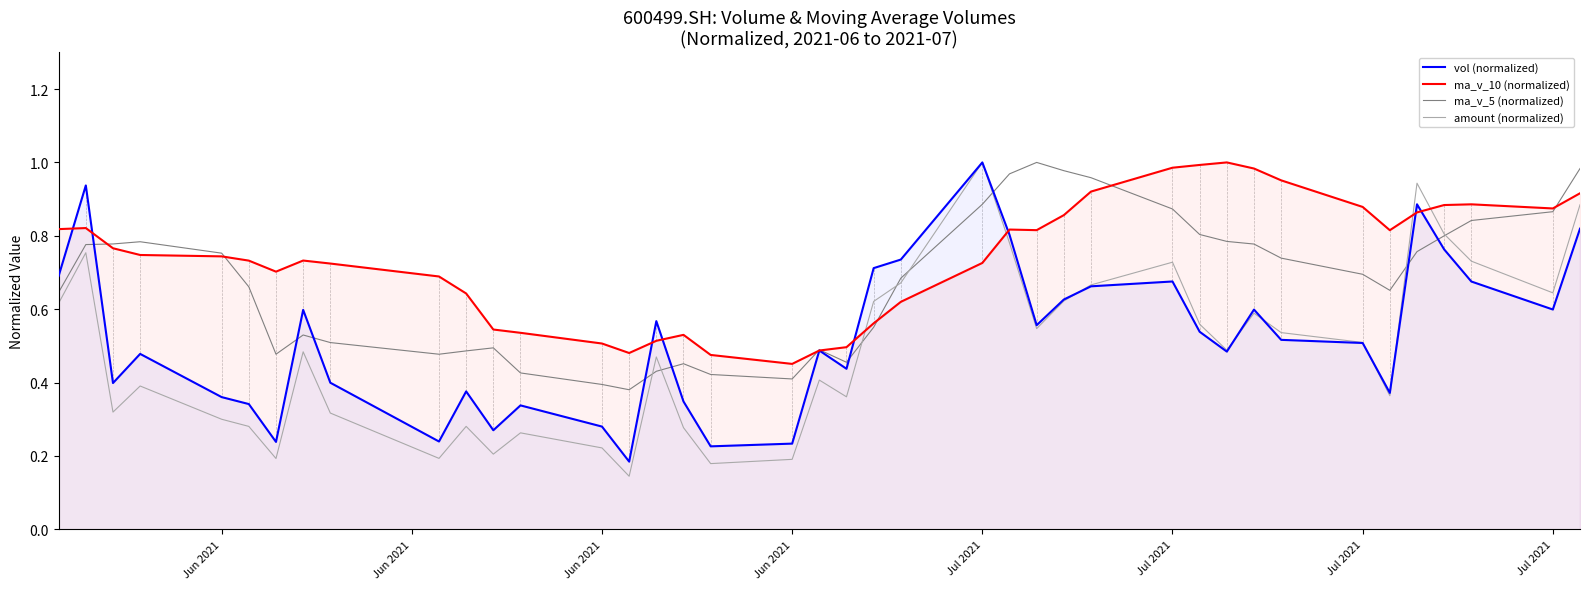

What is the smallest value displayed?

0.1